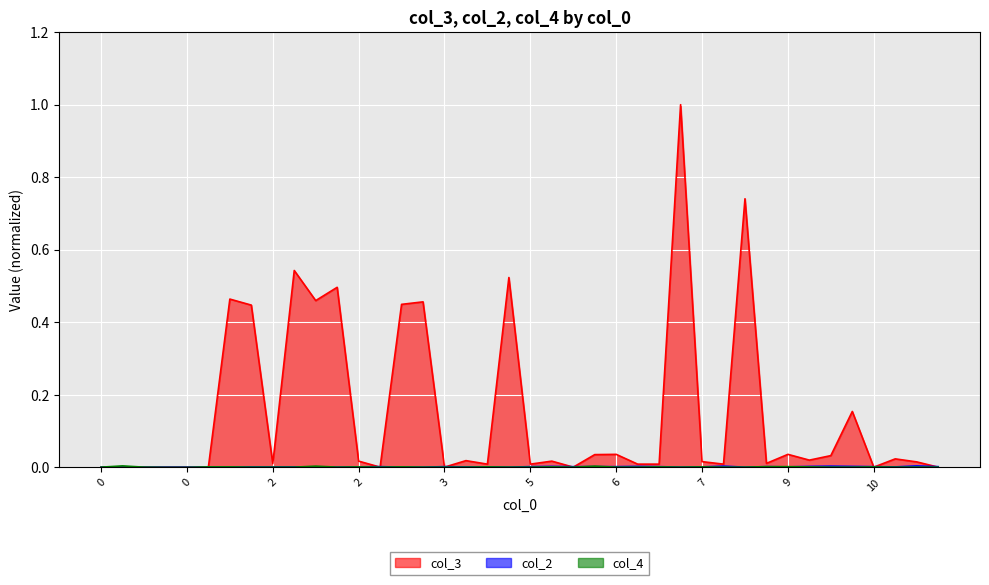

Does the chart display data point markers on the line(s)?

No